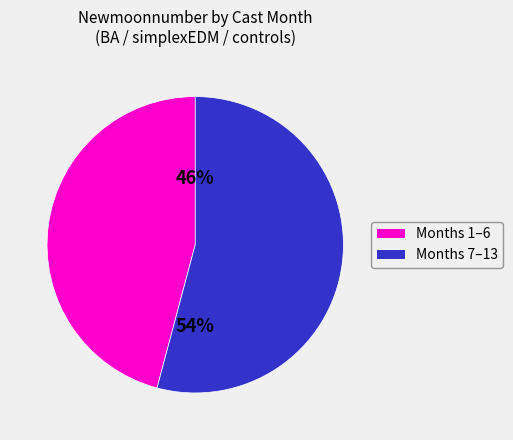

How many segments does this pie chart have?

2